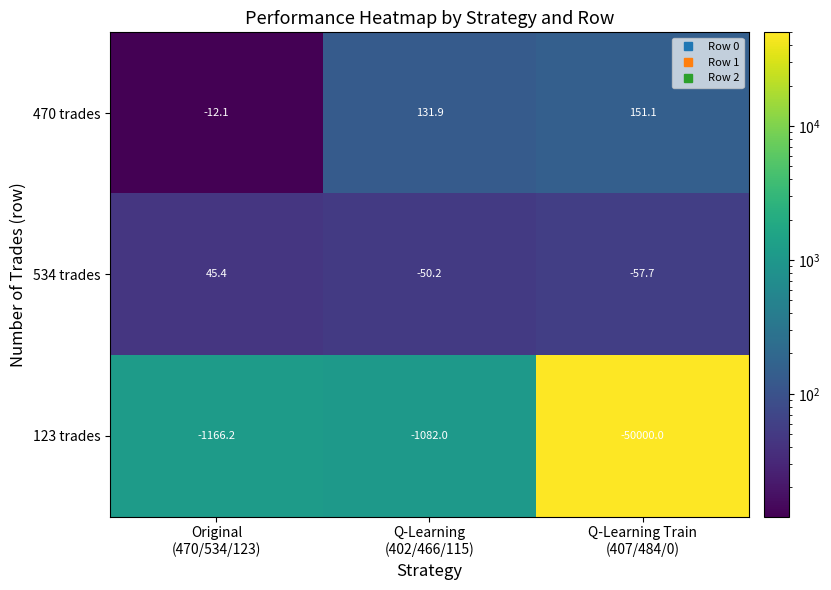

Which series has the widest spread of values?

123 trades